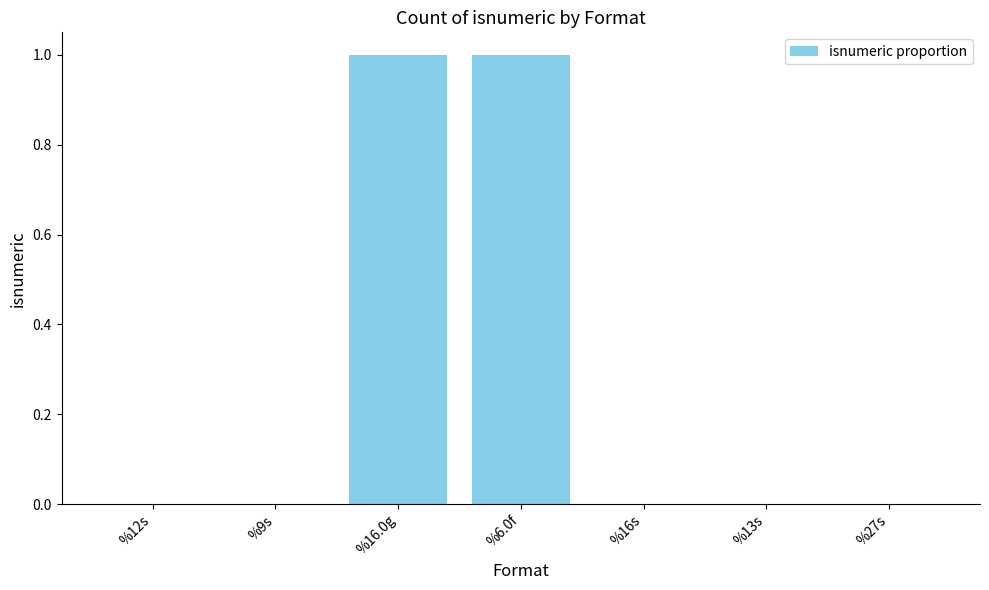

The value at %27s is -1. True or false?

False